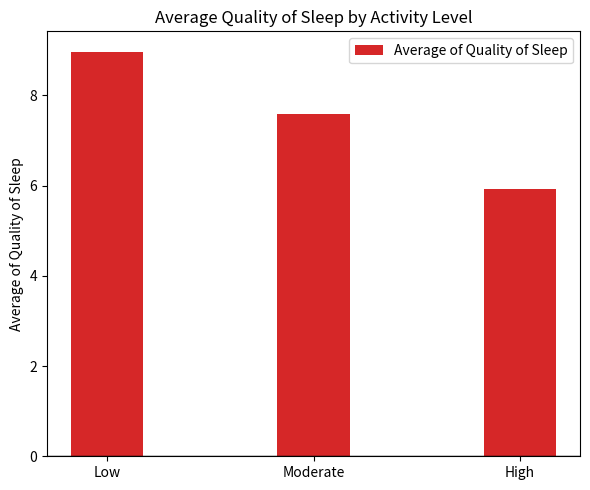

What is the label of the 3rd bar from the right?

Low